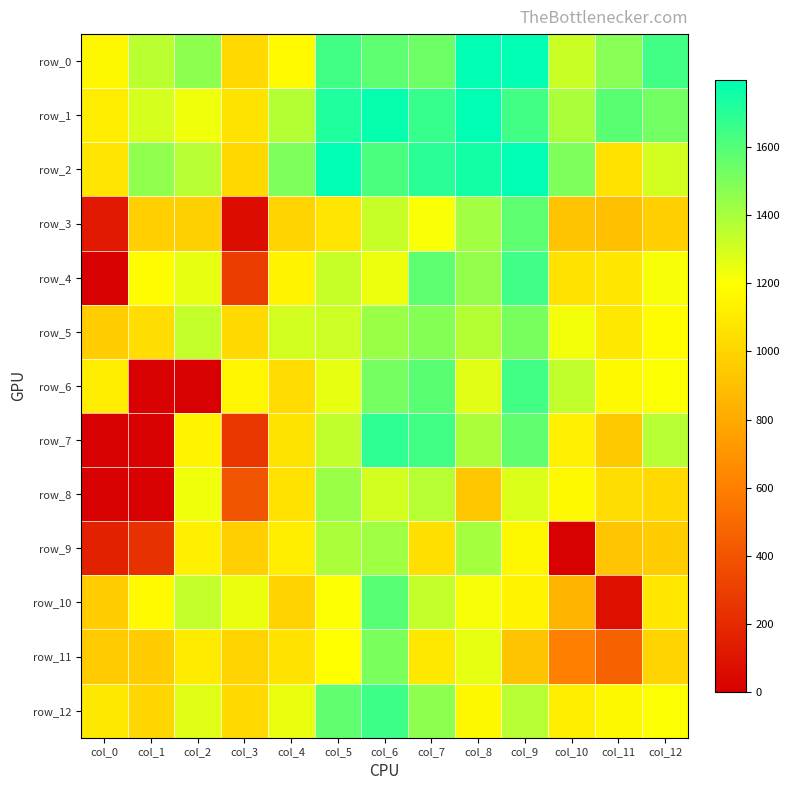

What is the sum of the row_0 values at col_6 and col_0?

2738.0